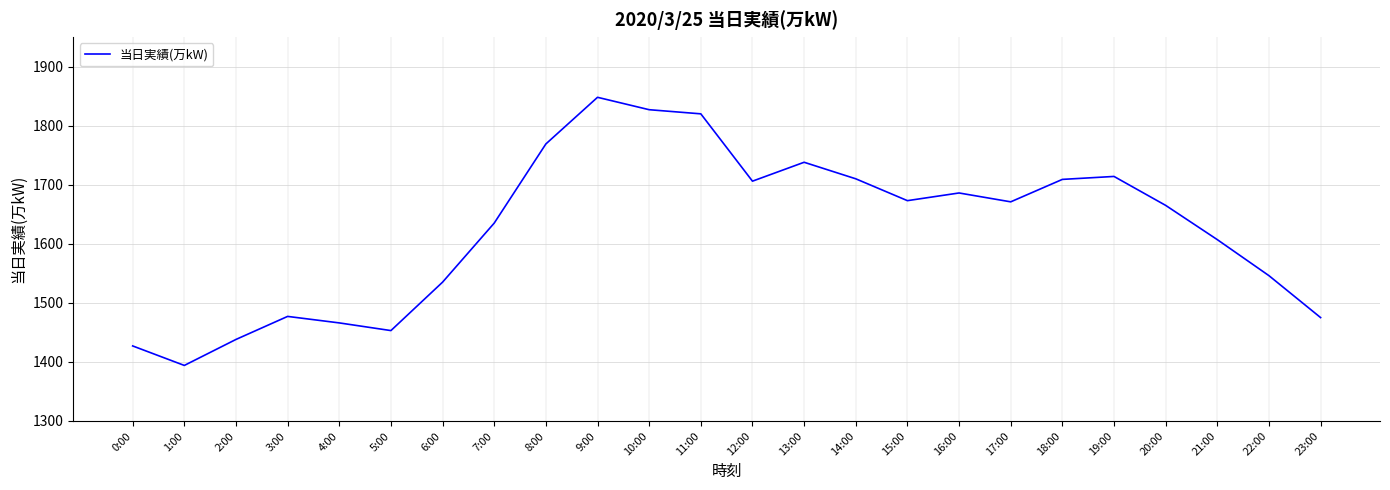

Where does the data first go above 1671?

8:00